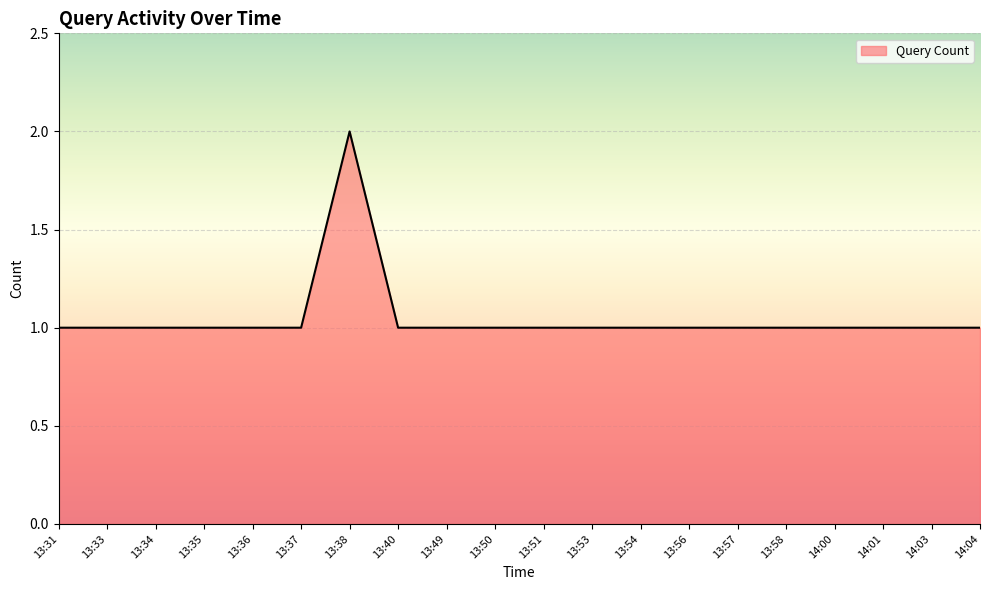

What position from the right is 13:58?

5